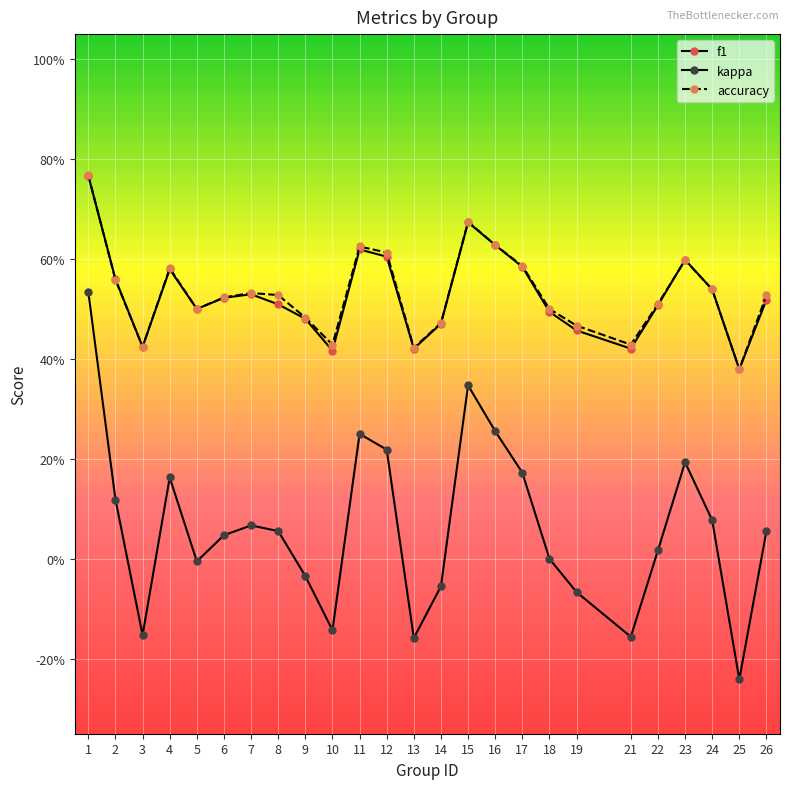

Which series changed the most between 9 and 17?

kappa